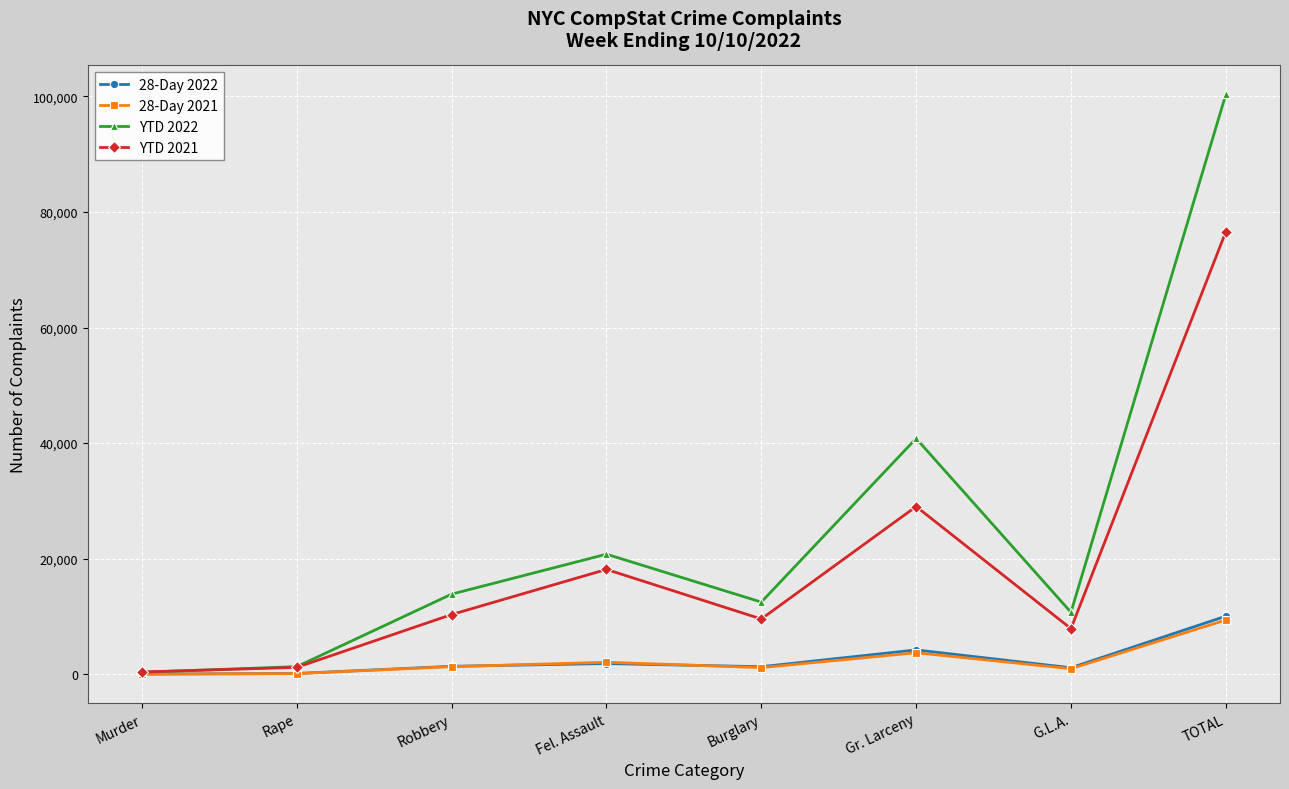

Which series has the widest spread of values?

YTD 2022